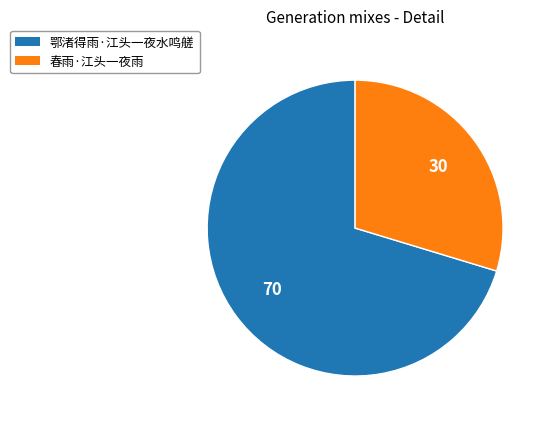

Is there any slice that represents more than half of the pie?

Yes